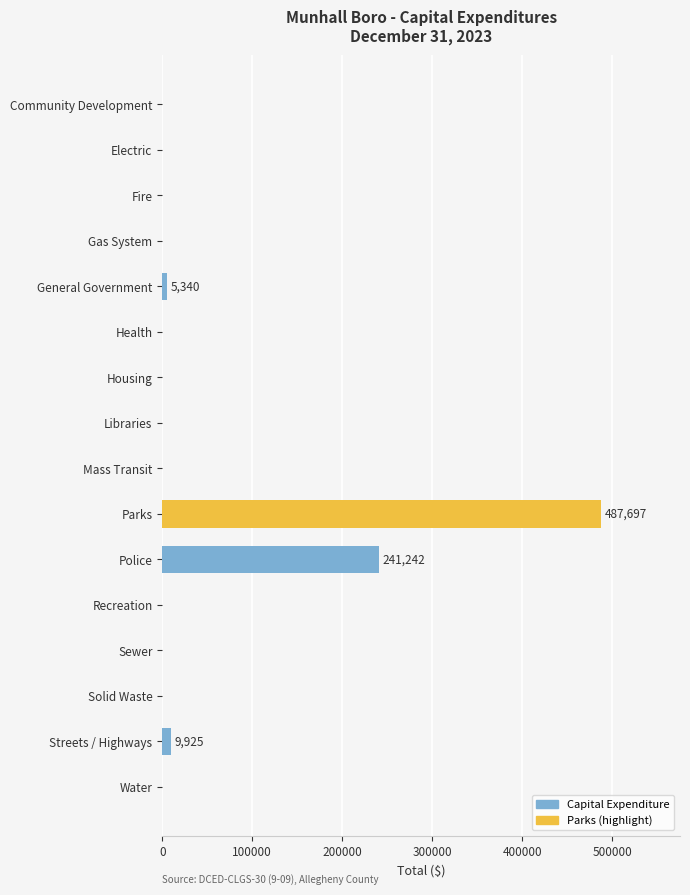

True or false: the data shows 0 at Fire.

True